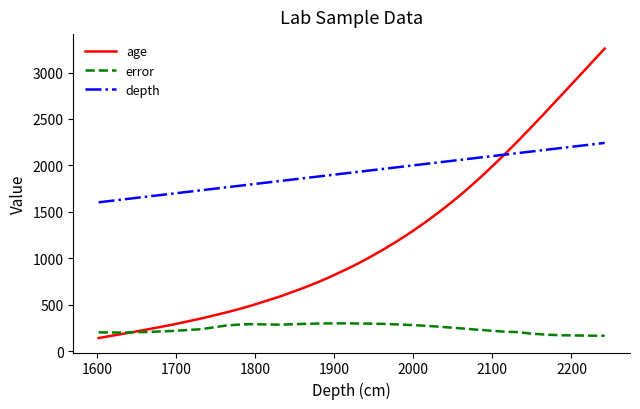

Which series has the largest range (max minus min)?

age